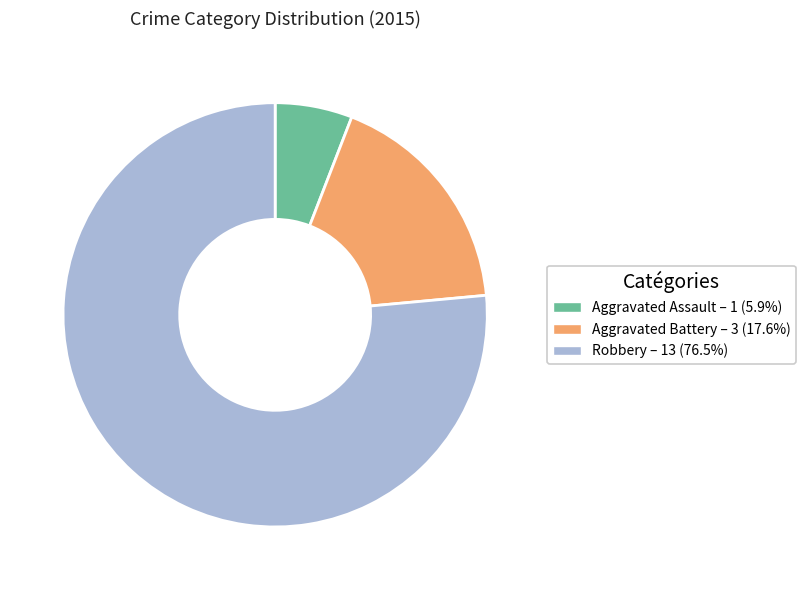

Is the sum of Aggravated Battery and Aggravated Assault greater than half?

No